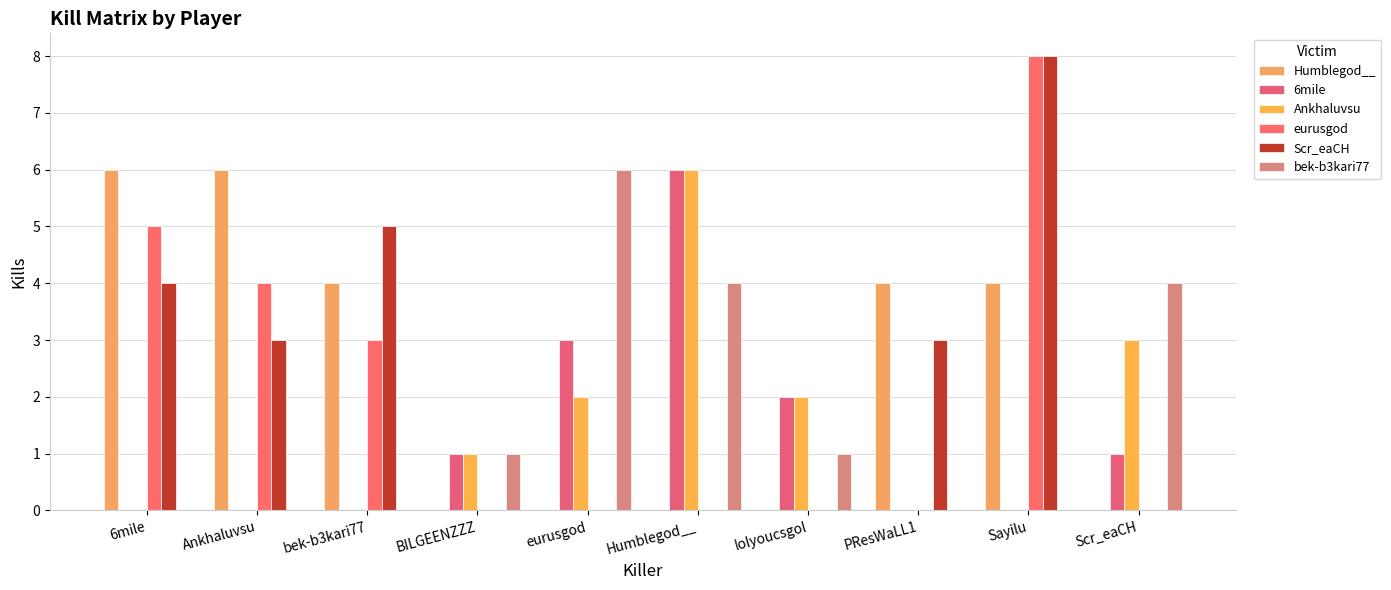

Between 6mile and eurusgod, which series saw the biggest shift?

Humblegod__